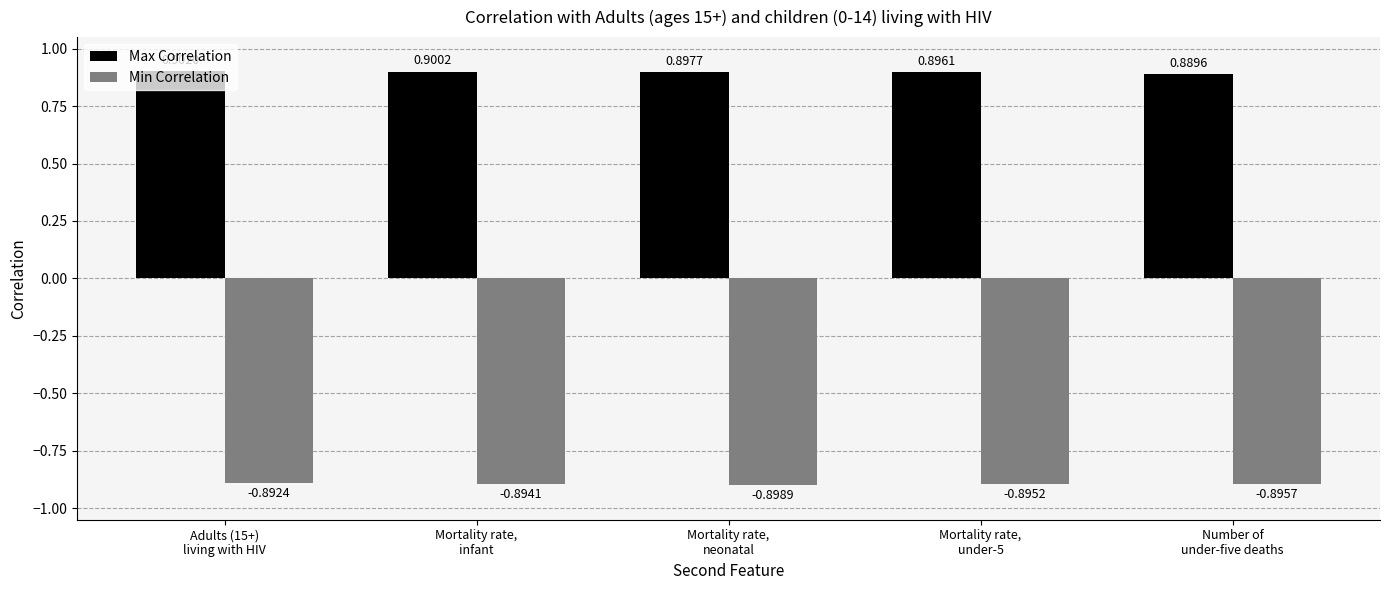

Is it true that Max Correlation equals 0.6 at Mortality rate,
infant?

False